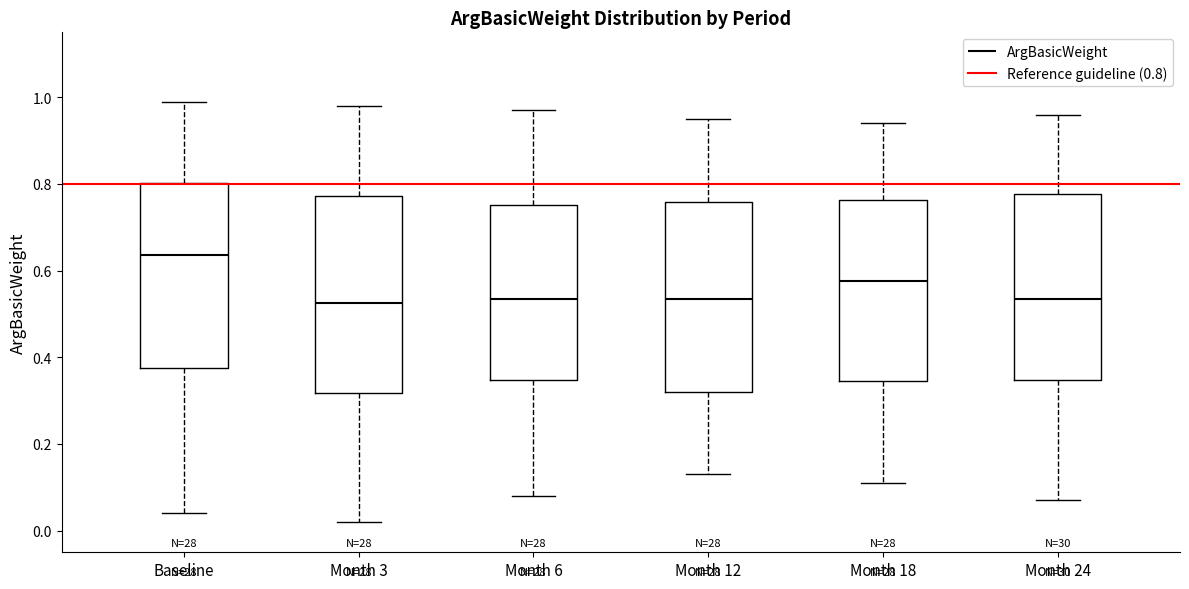

Reading left to right, transcribe this box plot: for each box, give where its median line is, the range the box spans, and where its two whiskers end, as read against the y-axis. The values are not printed on the chart, so give them approximately, as read against the axis.

Baseline: median 0.64, box 0.38 to 0.80, whiskers 0.04 to 1.00
Month 3: median 0.52, box 0.32 to 0.78, whiskers 0.02 to 0.98
Month 6: median 0.54, box 0.34 to 0.76, whiskers 0.08 to 0.98
Month 12: median 0.54, box 0.32 to 0.76, whiskers 0.14 to 0.96
Month 18: median 0.58, box 0.34 to 0.76, whiskers 0.12 to 0.94
Month 24: median 0.54, box 0.34 to 0.78, whiskers 0.08 to 0.96